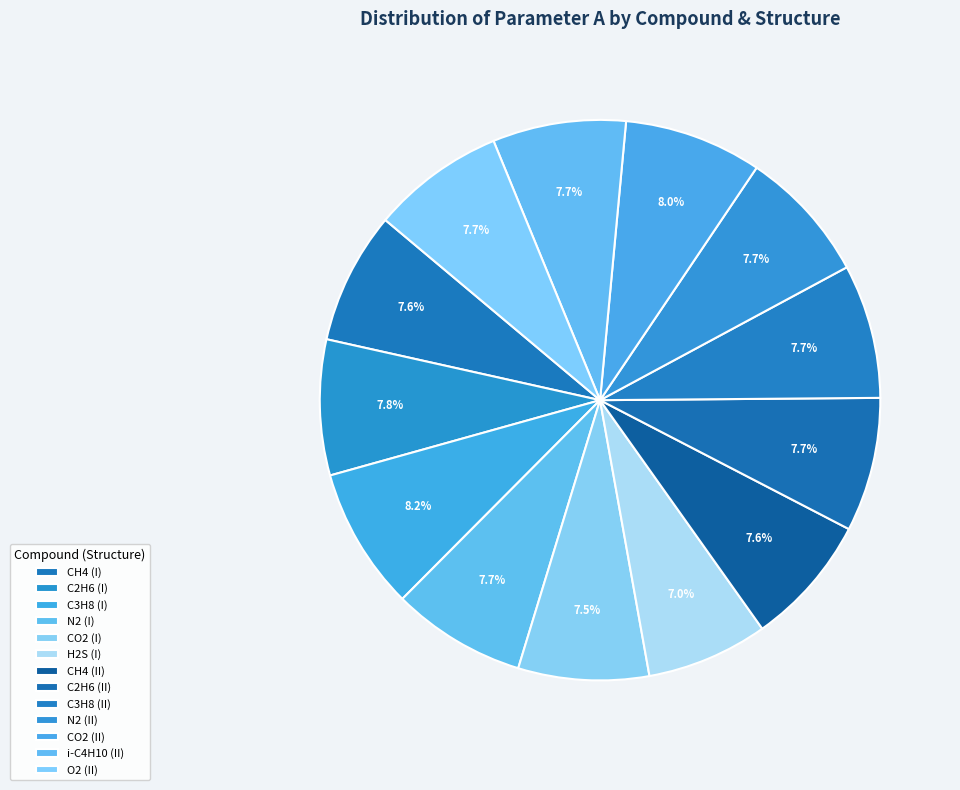

Approximately how many times larger is the value at CO2 (I) compared to C3H8 (II)?

1.0